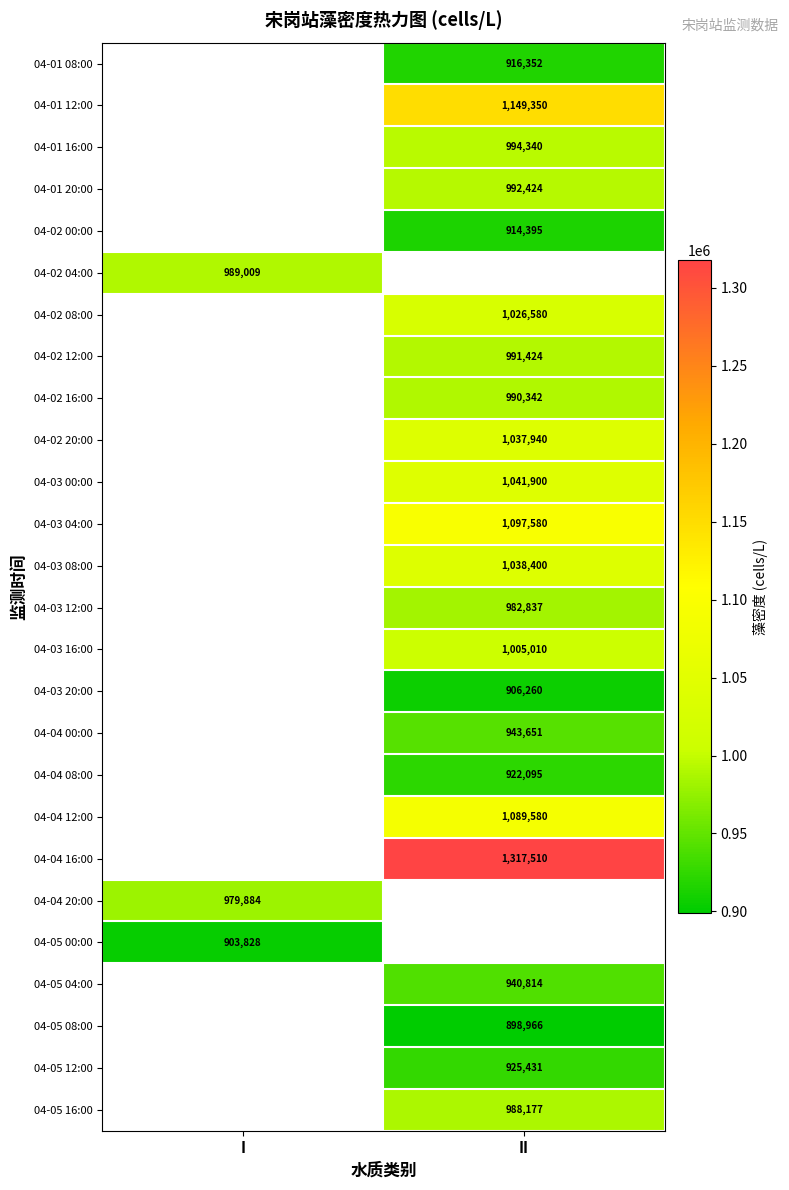

The 04-01 20:00 series shows 992424 at II. True or false?

True